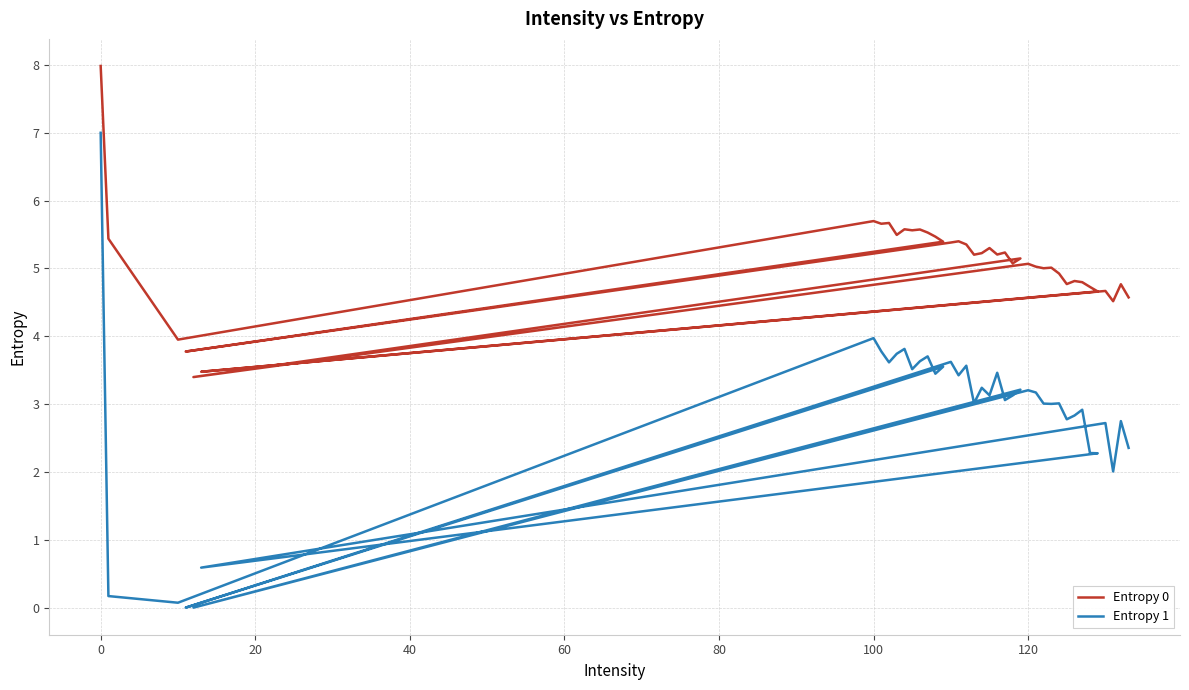

How many data points in Entropy 1 are less than 3?

14